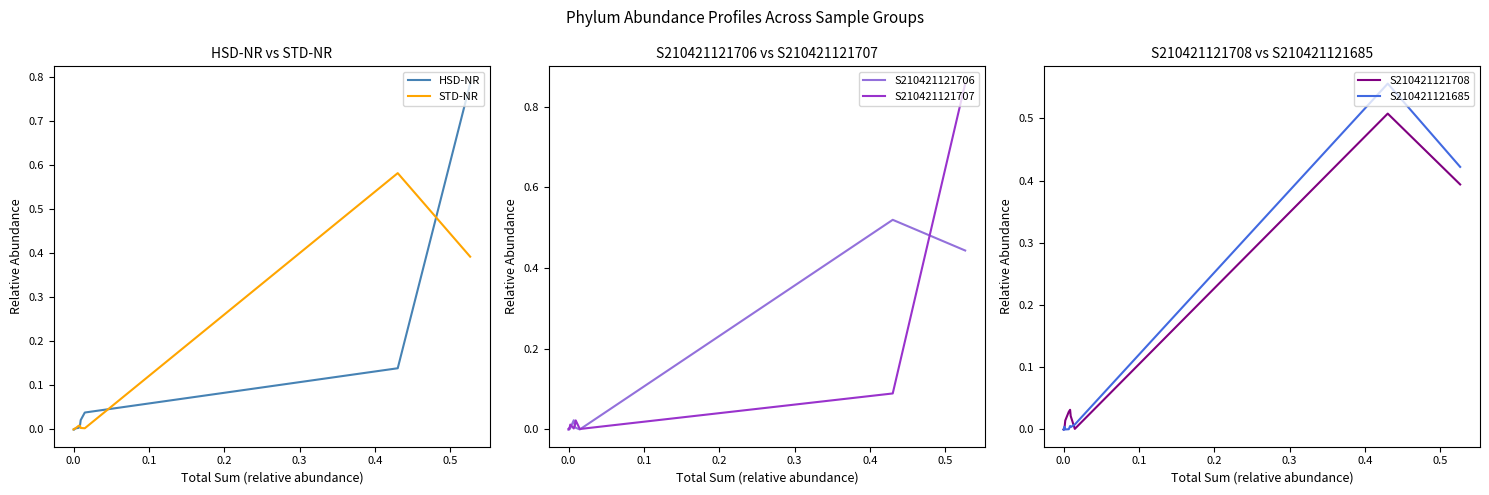

What is the difference between the second highest and second lowest values in the HSD-NR series?

0.1